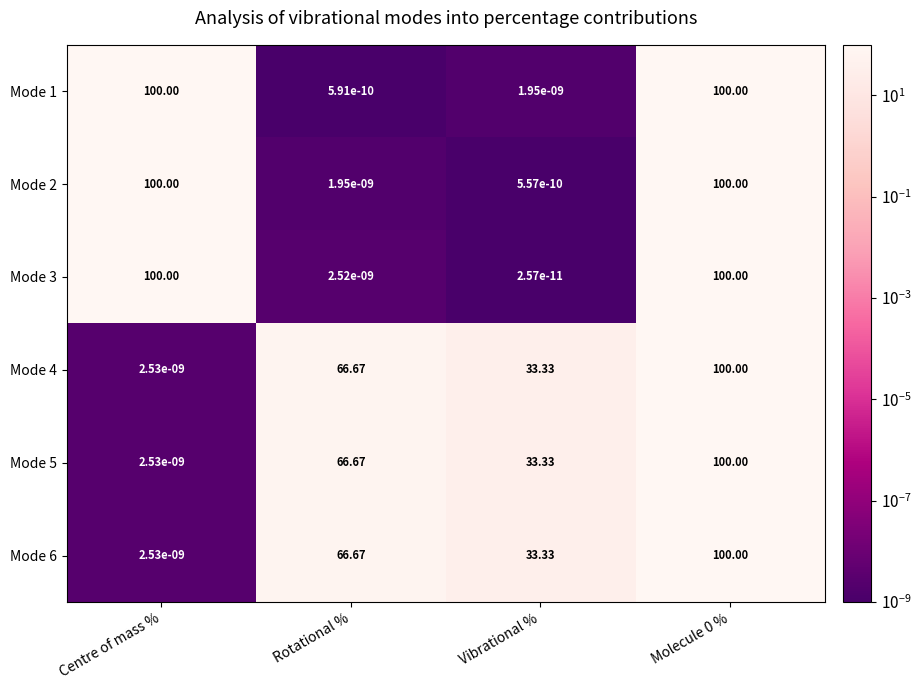

Where does the Mode 4 series first go above 66?

Rotational %